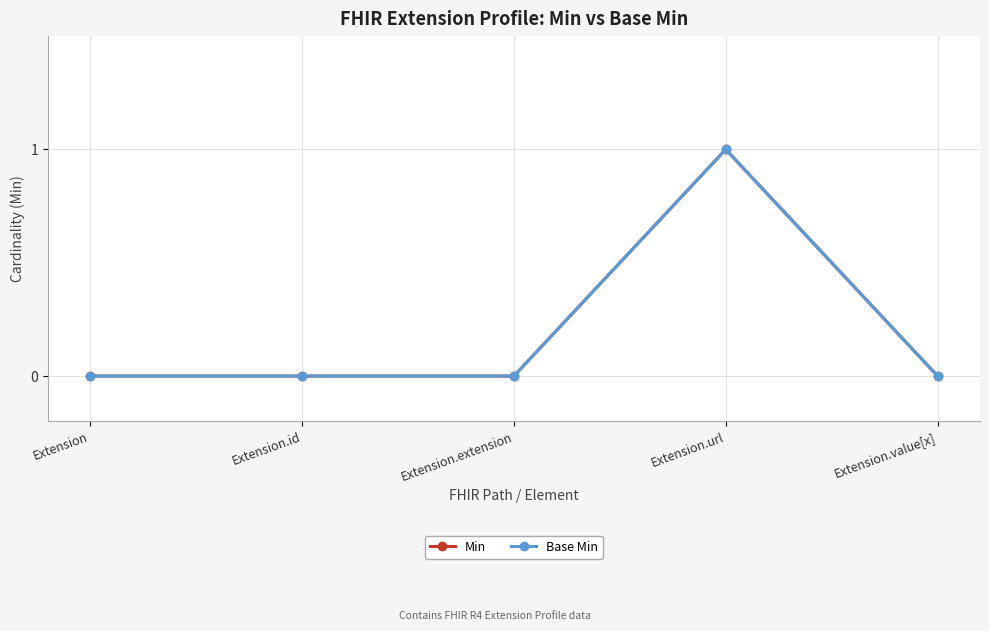

Reading right to left, extract all data points from this chart.

Min: 0	1	0	0	0
Base Min: 0	1	0	0	0